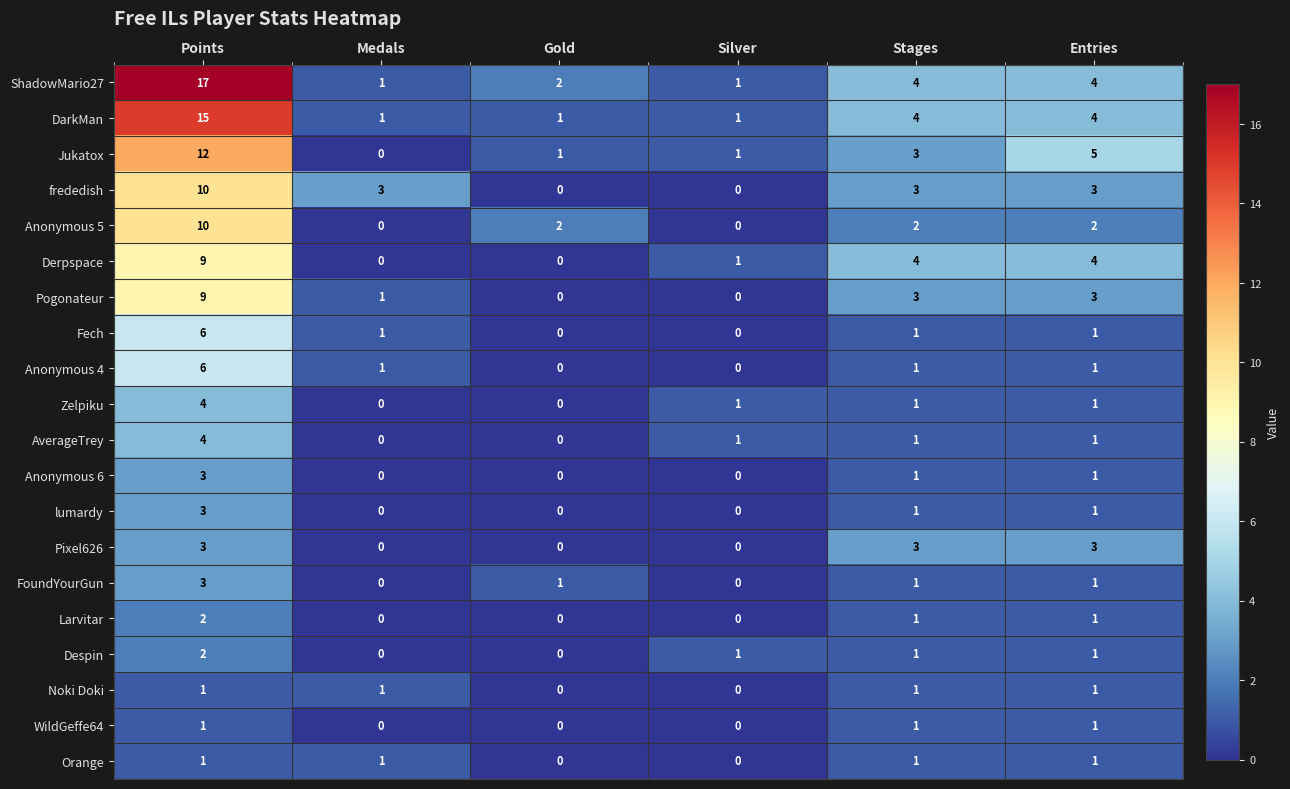

What is the spread (max minus min) of values at Entries?

4